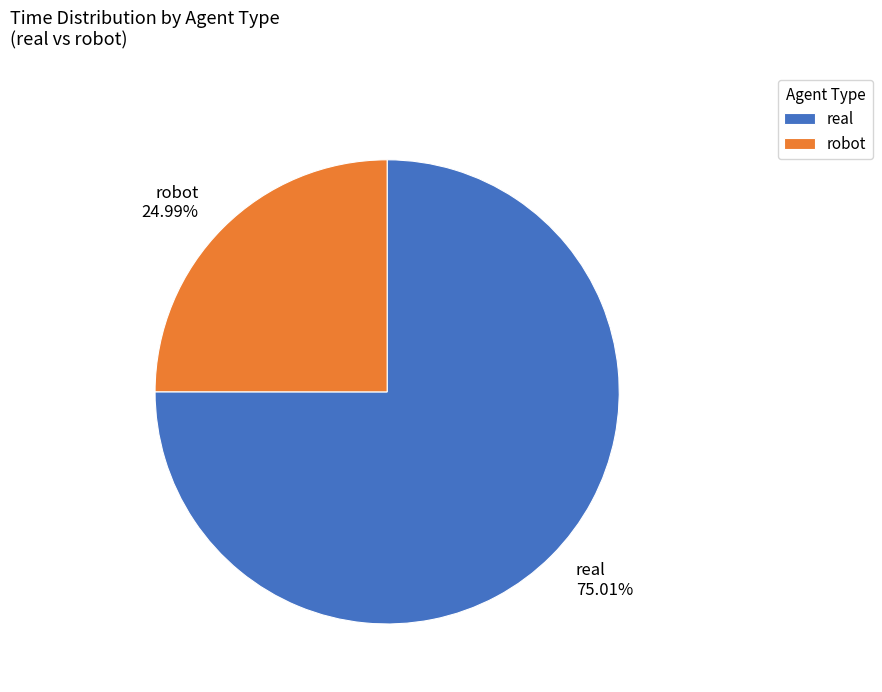

Between robot and real, which is larger?

real